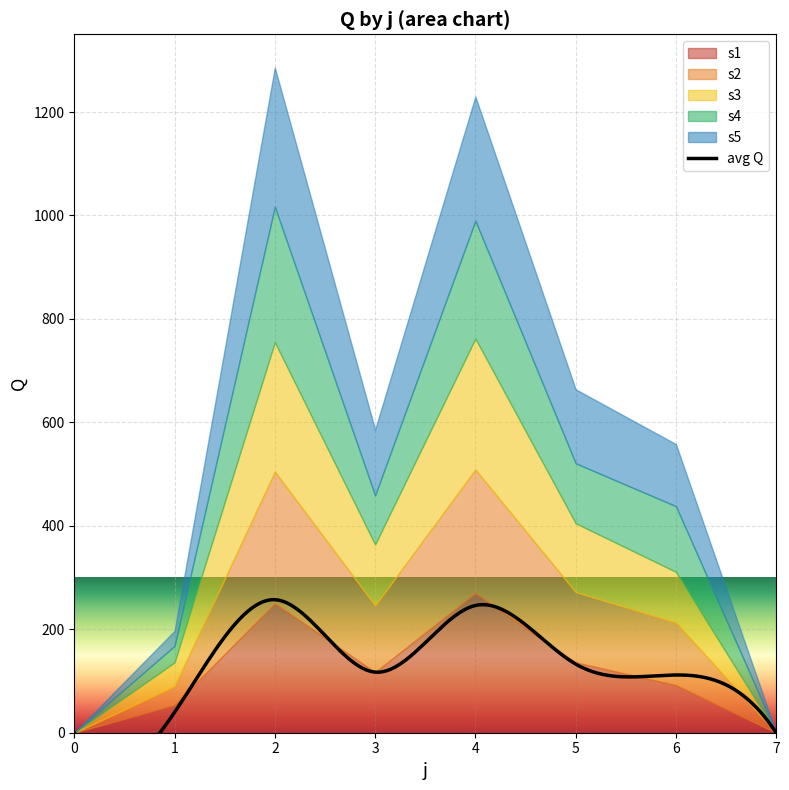

Is it true that s4 equals 376 at 4?

False